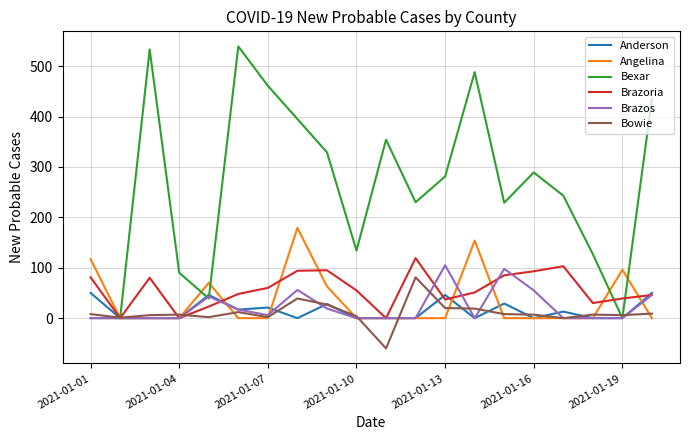

Which series has the widest spread of values?

Bexar